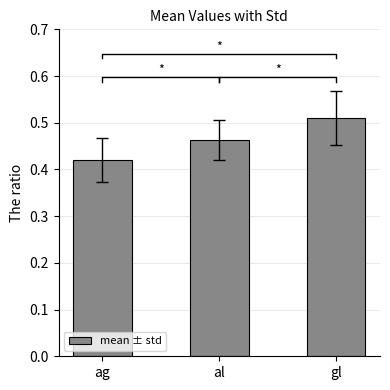

List the labels in order of value, smallest first.

ag, al, gl